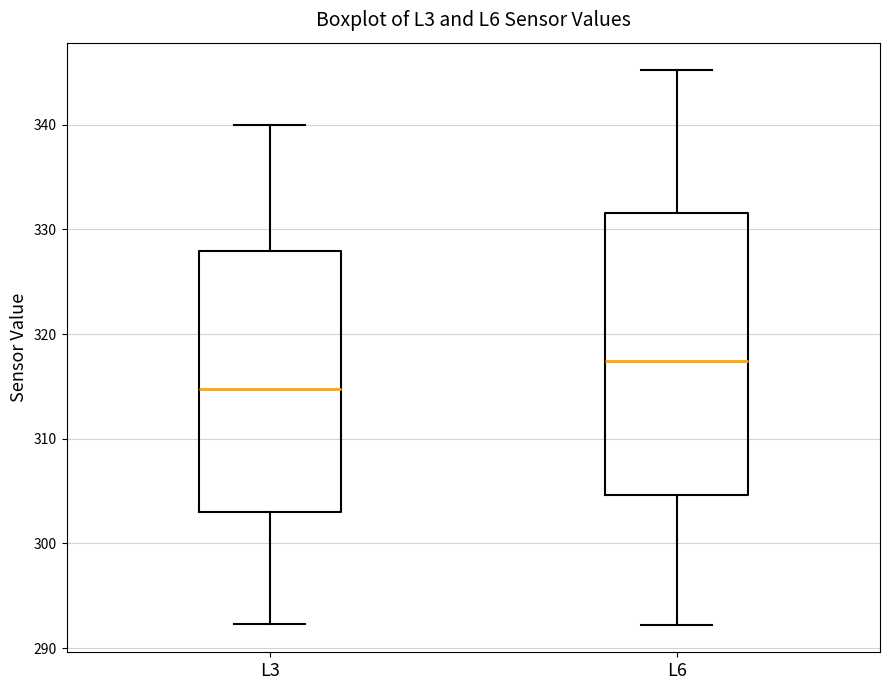

Reading left to right, read every box against the y-axis: the position of its median line, the range the box covers, and the ends of its whiskers. The values are not printed on the chart, so give them approximately, as read against the axis.

L3: median 315, box 303 to 328, whiskers 292 to 340
L6: median 317, box 305 to 332, whiskers 292 to 345